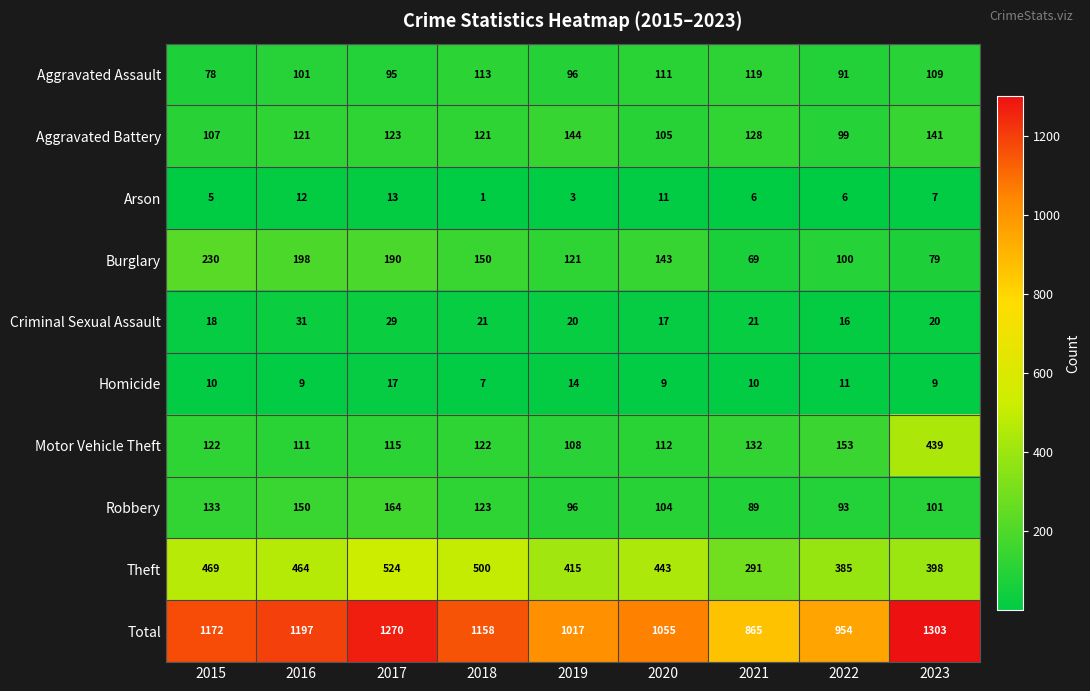

What is the sum of all Theft values?

3889